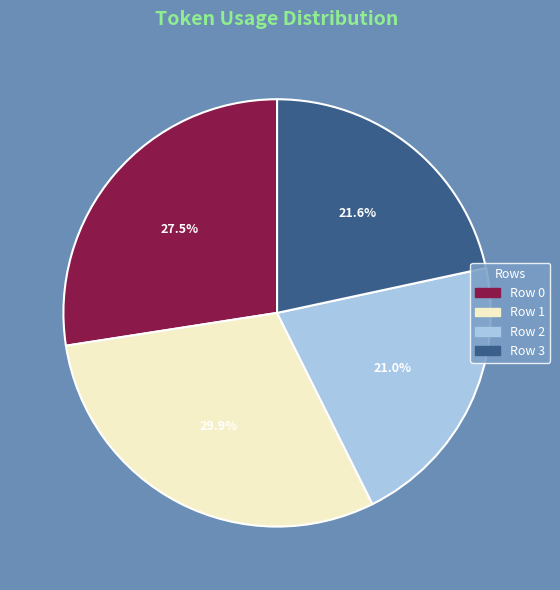

Does Row 3 account for over 50% of the chart?

No